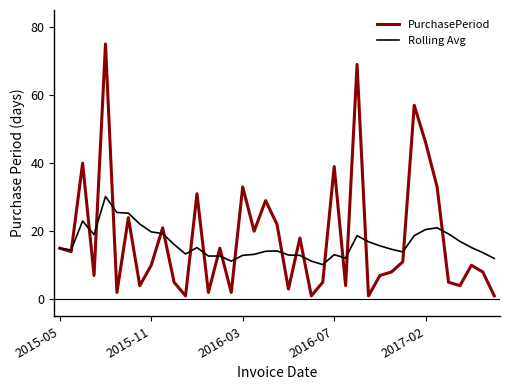

What is the lowest value of the Rolling Avg series?

10.2